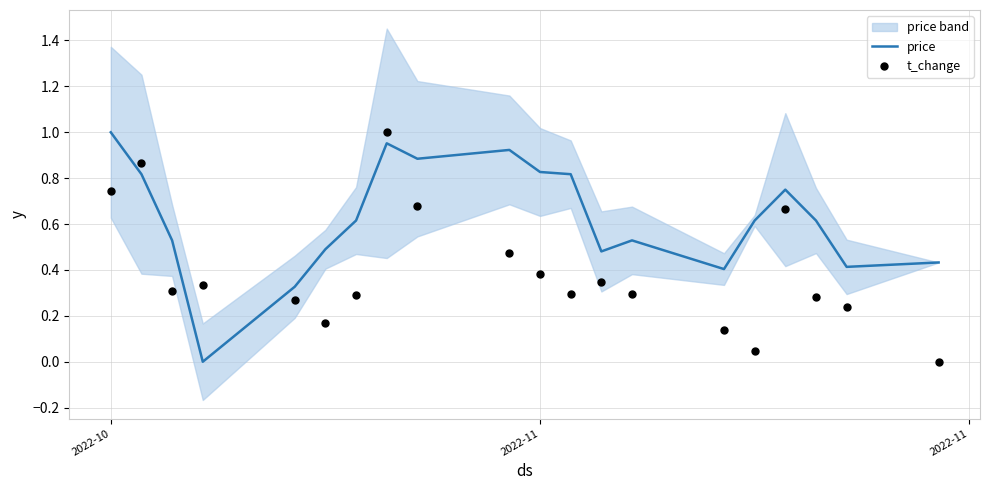

At how many categories does at least one series exceed 0?

20